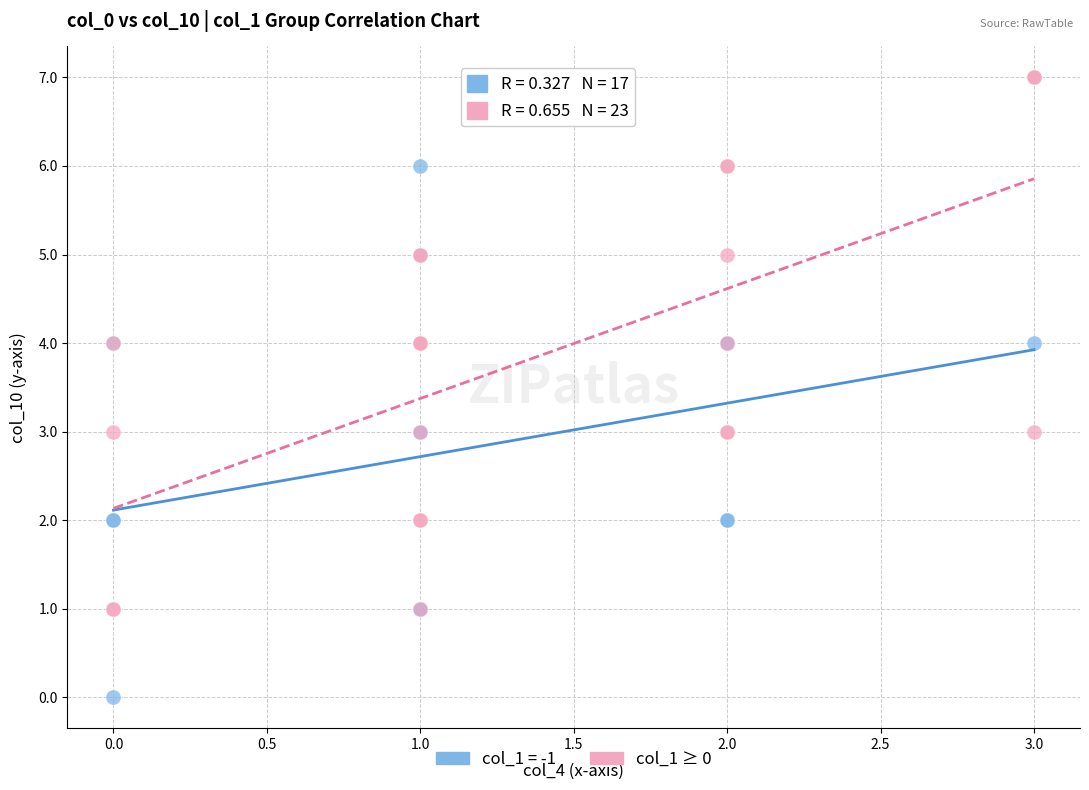

Which series reaches the maximum Y coordinate?

col_1 ≥ 0